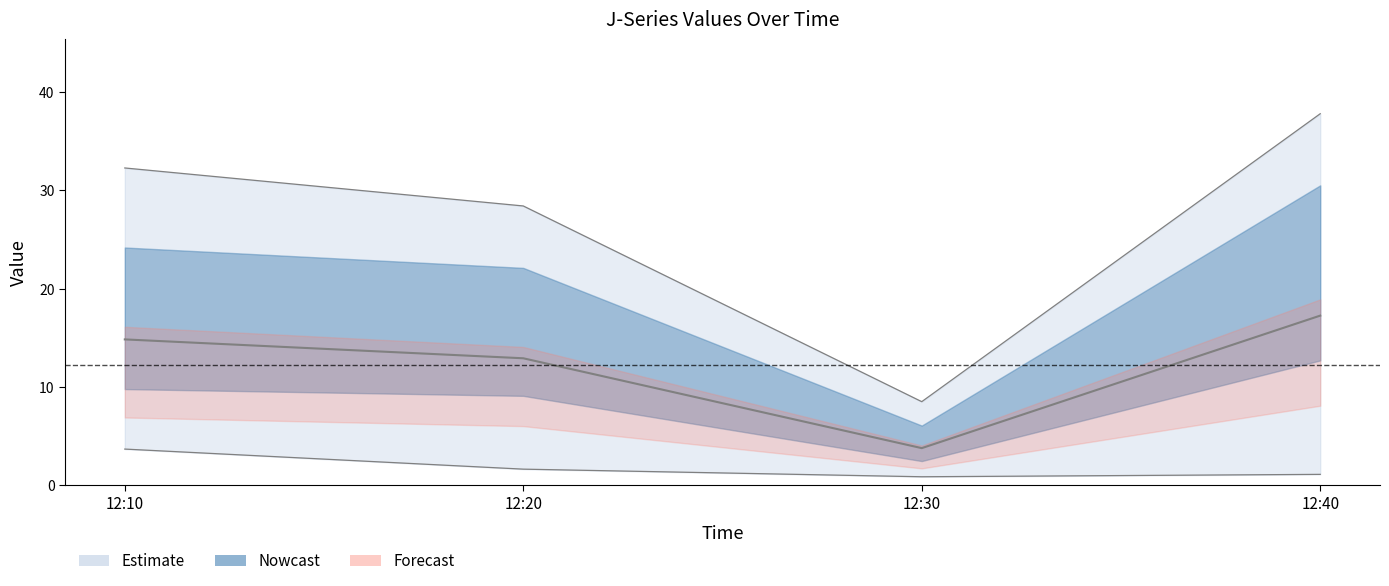

In J1 estimate, how many points are lower than both neighbors (excluding endpoints)?

1